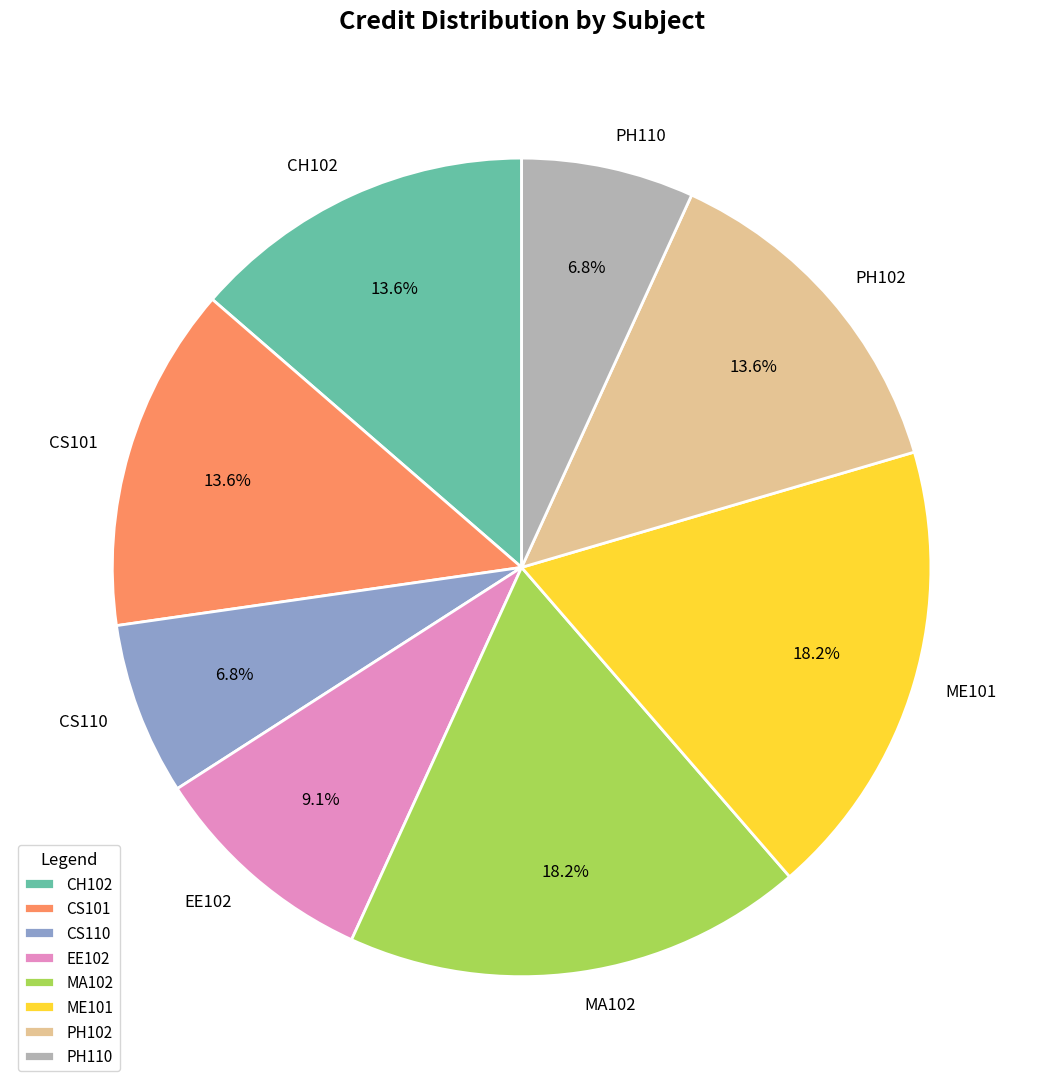

Which has a higher value, PH102 or MA102?

MA102